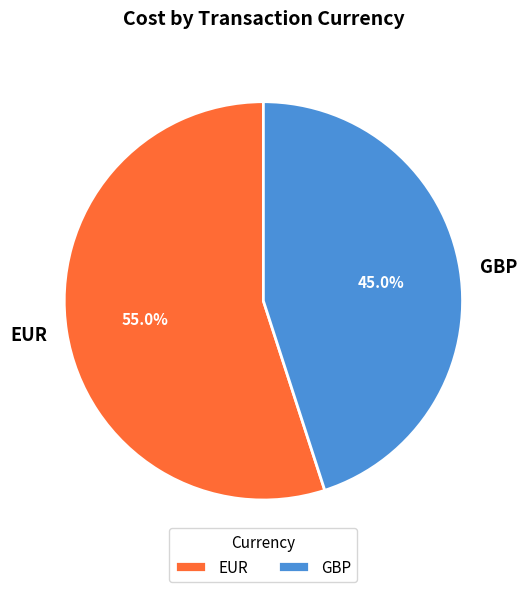

Is it true that EUR is 43% of the pie?

False